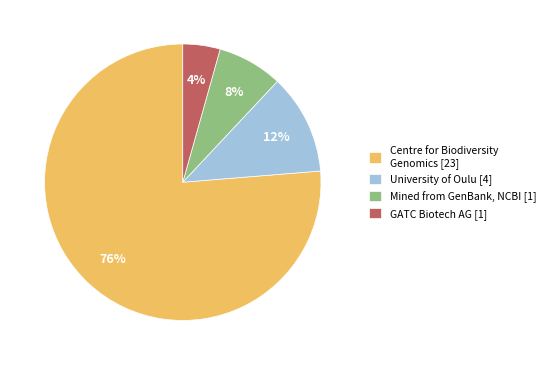

To the nearest percent, what percentage of the pie is Mined from GenBank, NCBI [1]?

8%